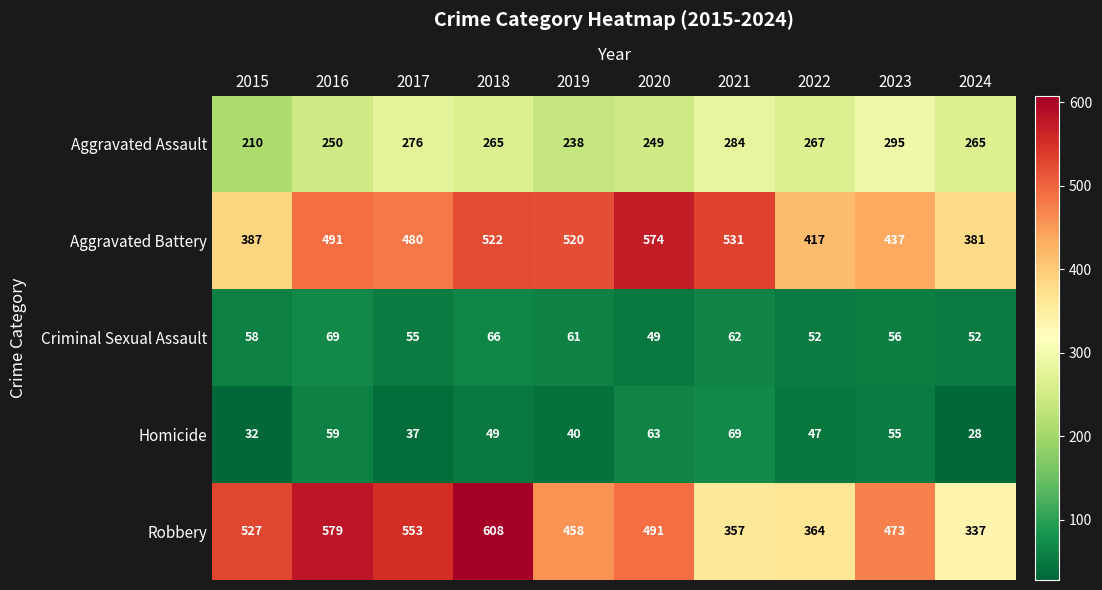

At 2016, list the series in order from largest to smallest.

Robbery, Aggravated Battery, Aggravated Assault, Criminal Sexual Assault, Homicide